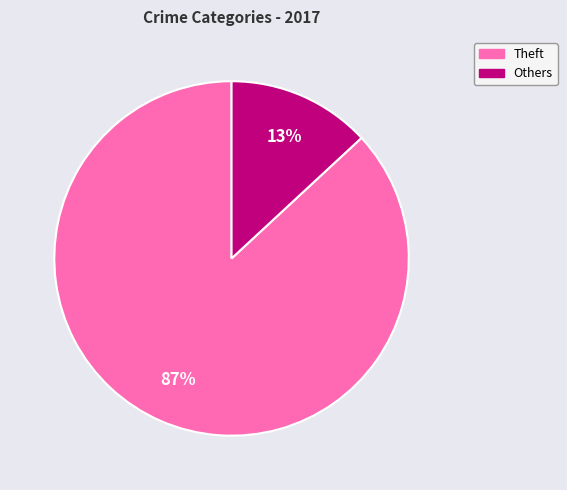

To the nearest percent, what is the average slice percentage?

50%